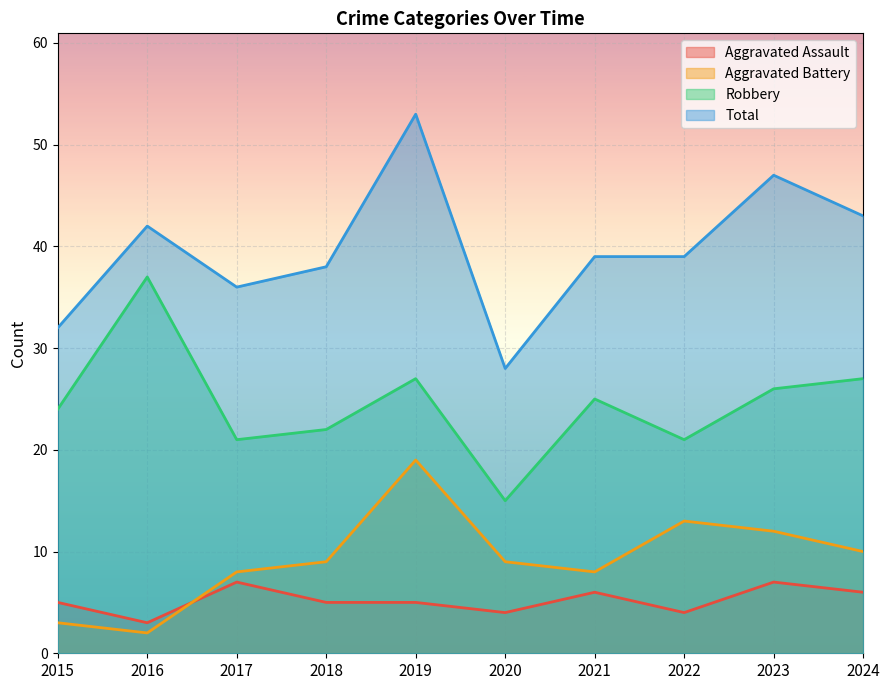

True or false: Aggravated Assault and Aggravated Battery intersect in this chart.

True